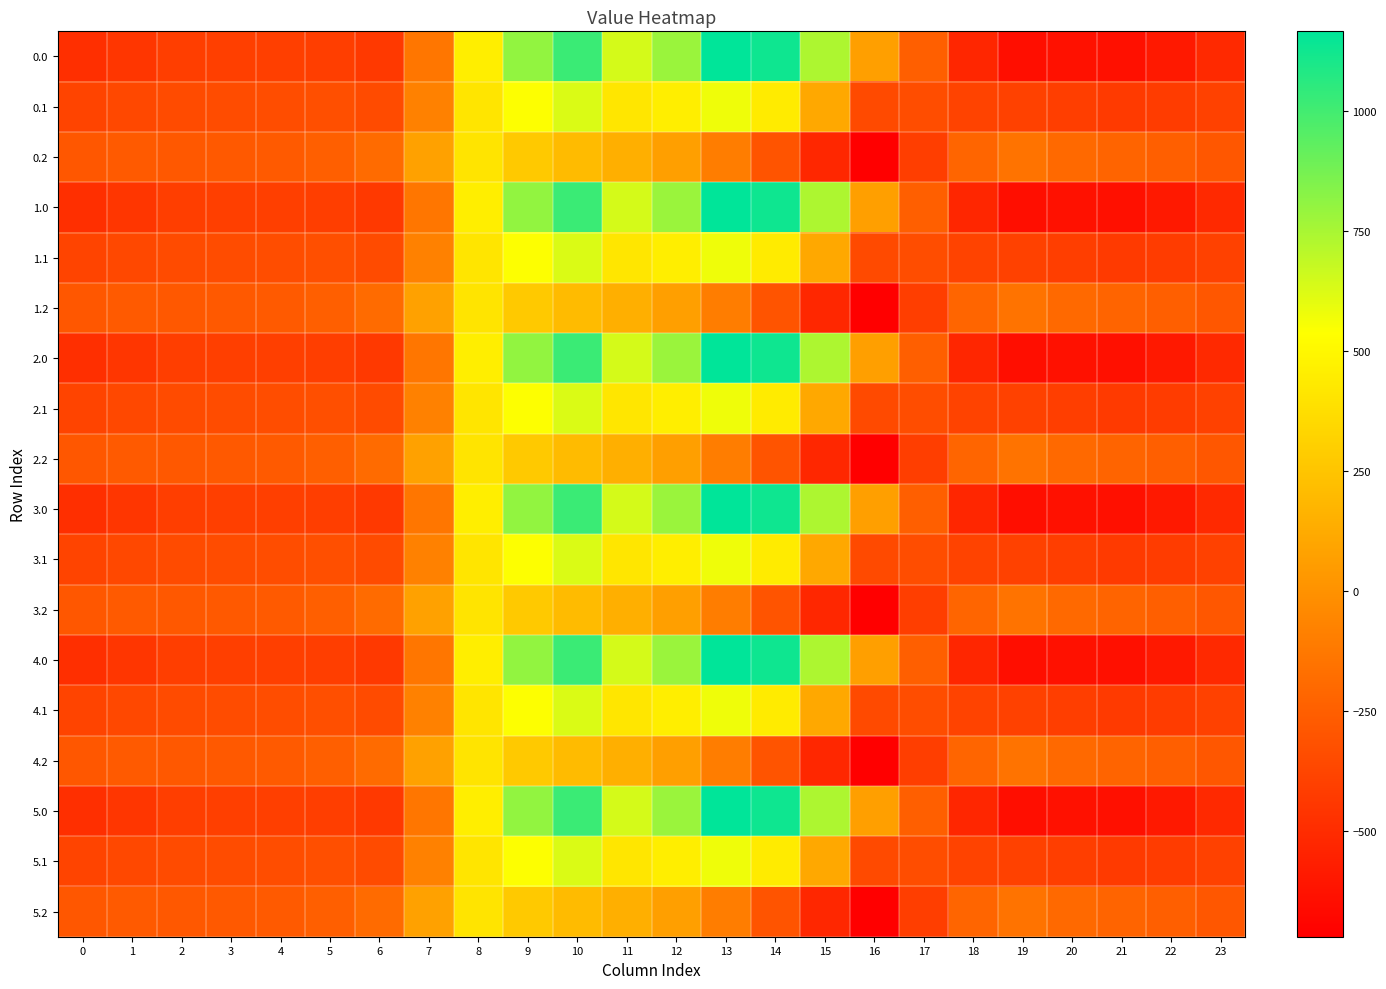

Rank the series by their maximum value, from lowest to highest.

0.2, 1.2, 2.2, 3.2, 4.2, 5.2, 0.1, 1.1, 2.1, 3.1, 4.1, 5.1, 0.0, 1.0, 2.0, 3.0, 4.0, 5.0